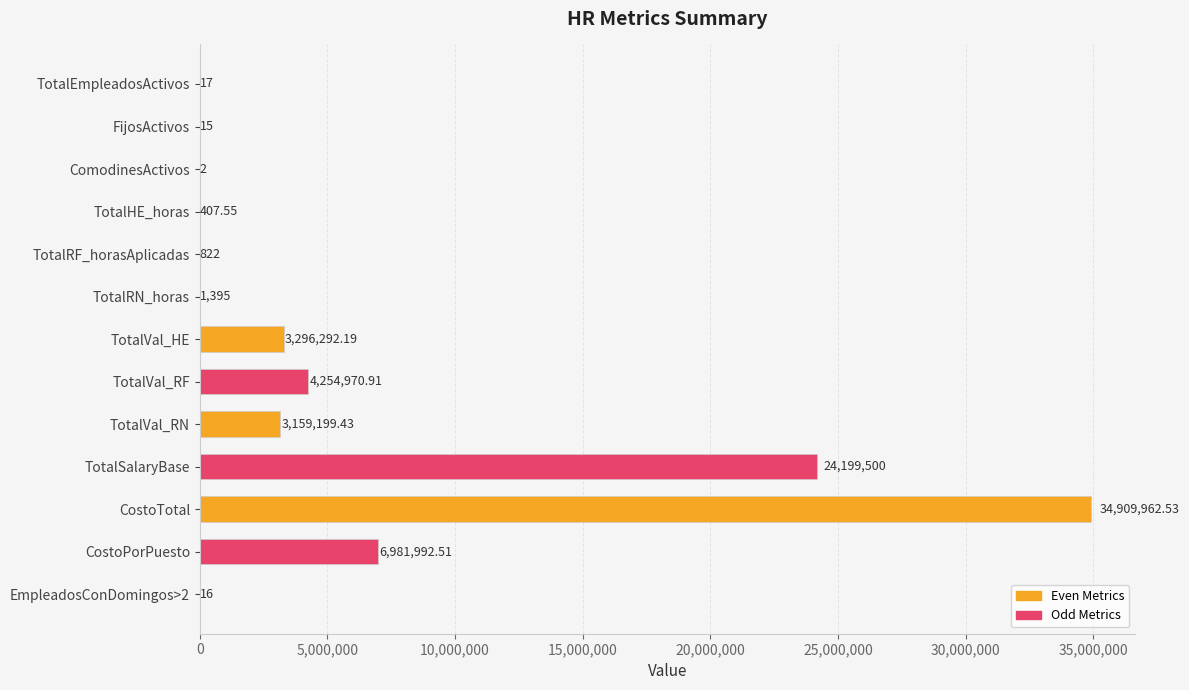

What is the average value?

5908045.5